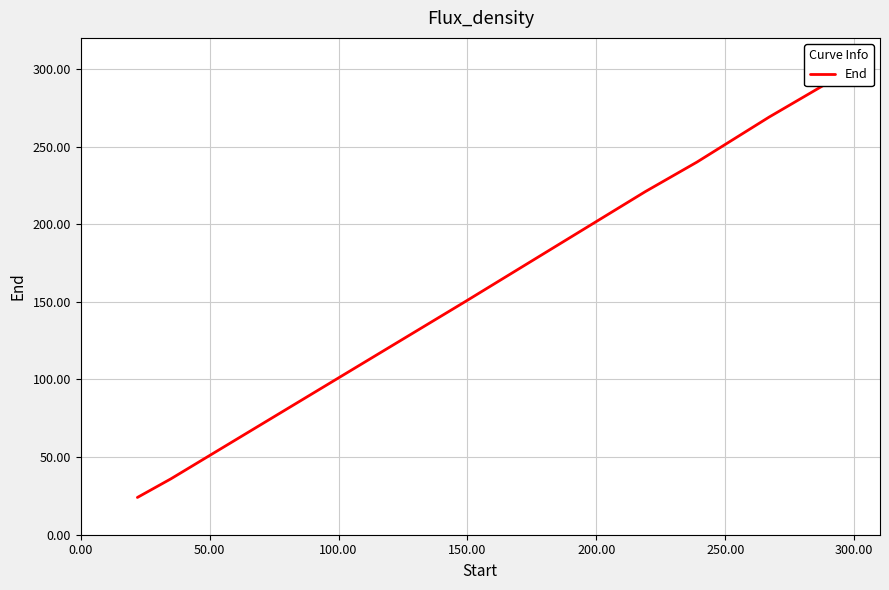

How many values are below 150?

4